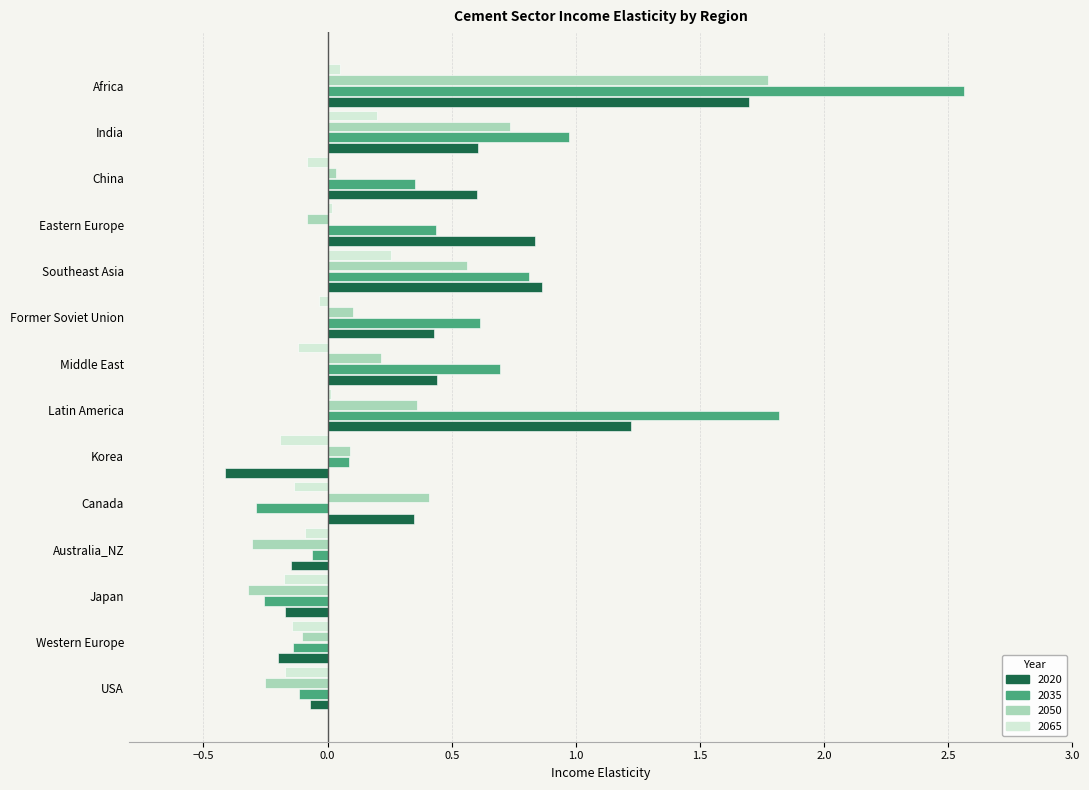

What is the sum of all 2035 values?

7.5